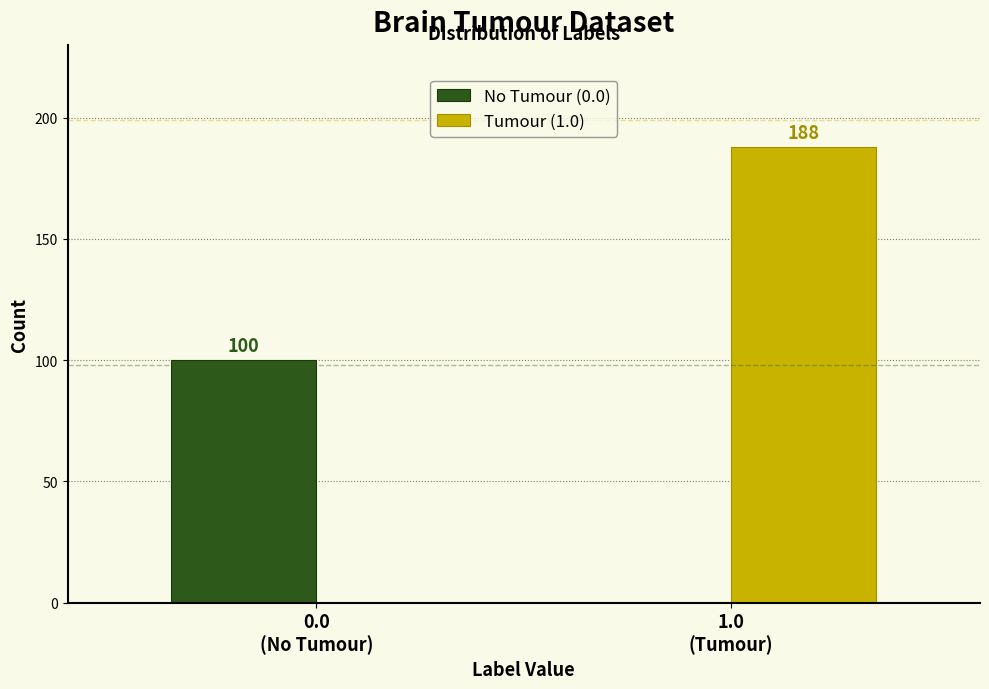

What is the sum of all No Tumour (0.0) values?

100